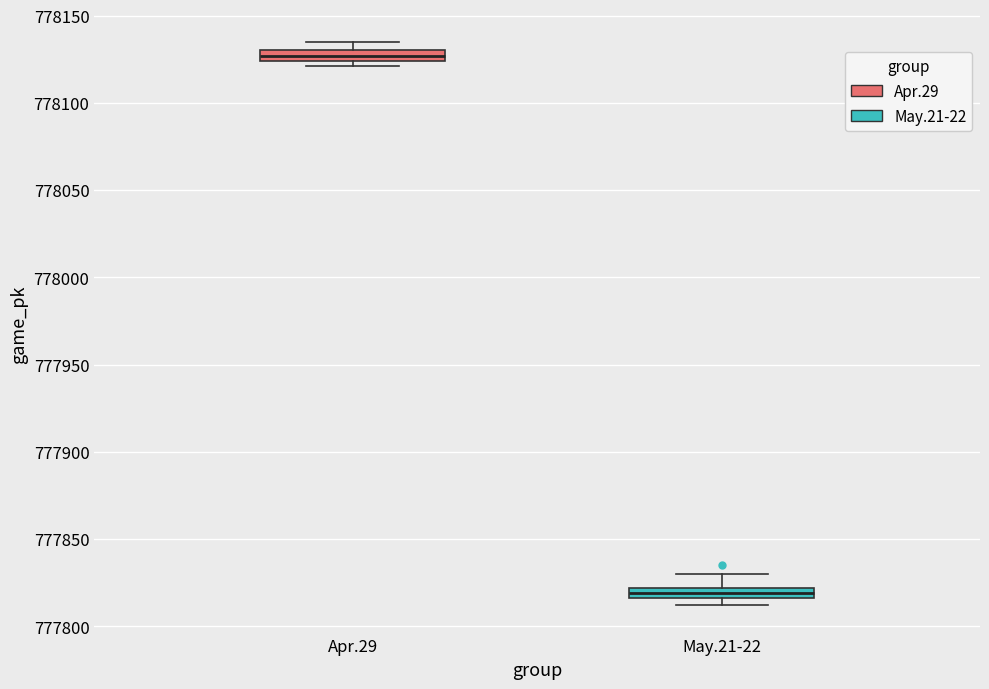

Where does the upper whisker of the box for May.21-22 end on the y-axis? The values are not printed on the chart, so give them approximately, as read against the axis.

777830